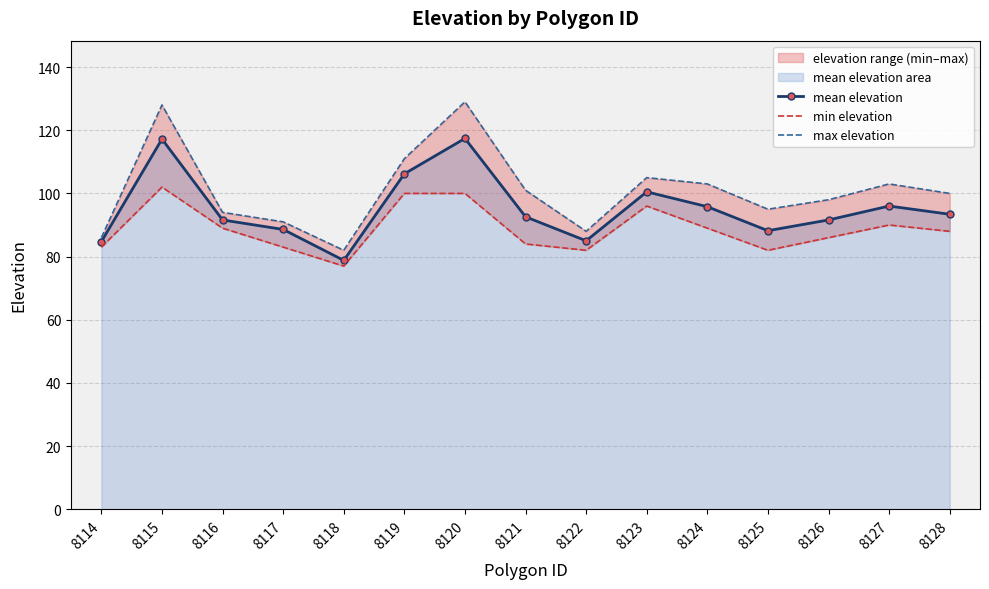

List the labels in order of min elevation value, largest first.

8115, 8119, 8120, 8123, 8127, 8116, 8124, 8128, 8126, 8121, 8114, 8117, 8122, 8125, 8118